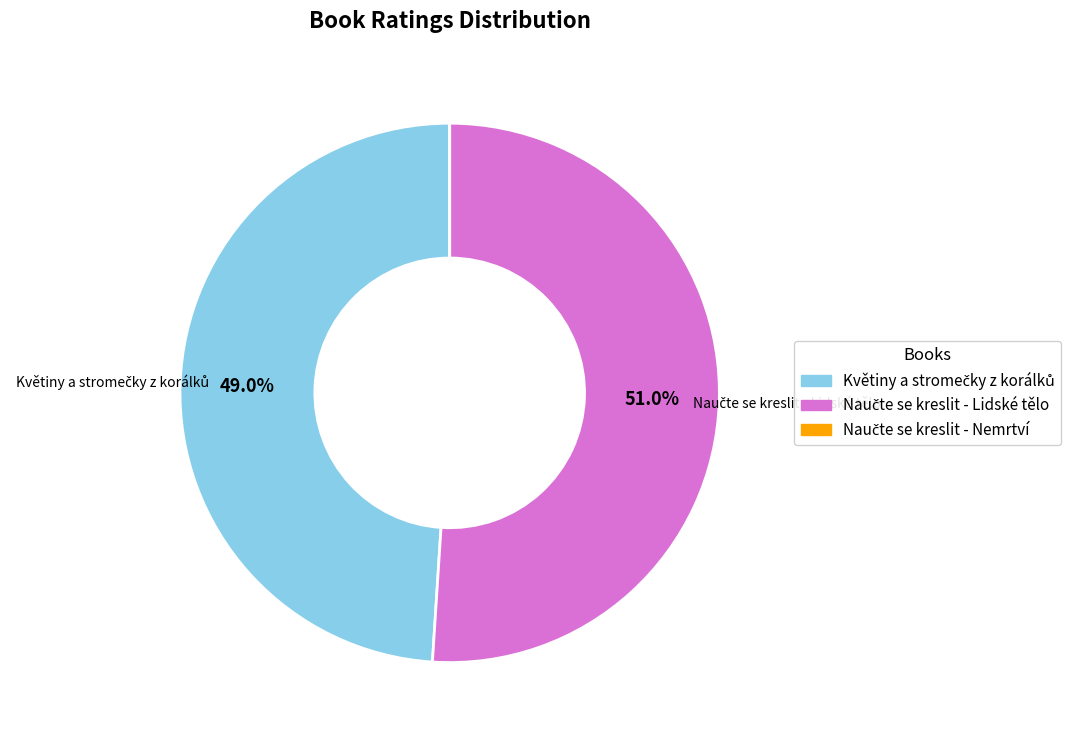

Is there any slice that represents more than half of the pie?

Yes